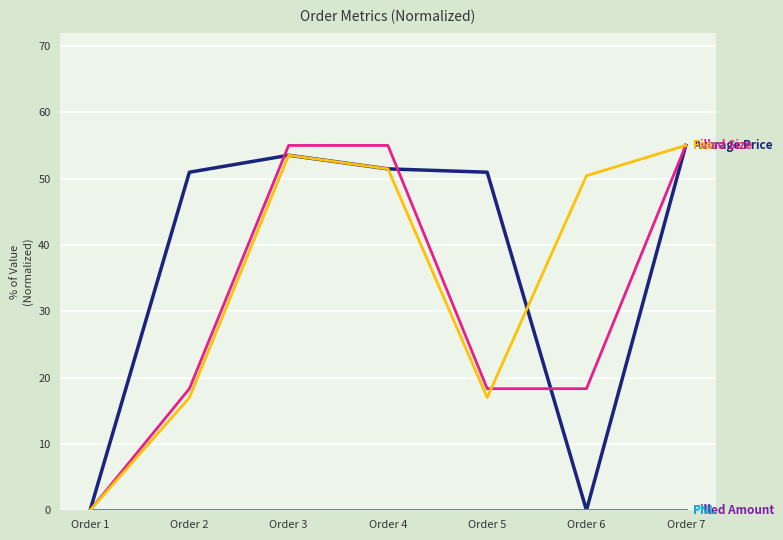

The Filled Size series shows 24.9 at Order 6. True or false?

False